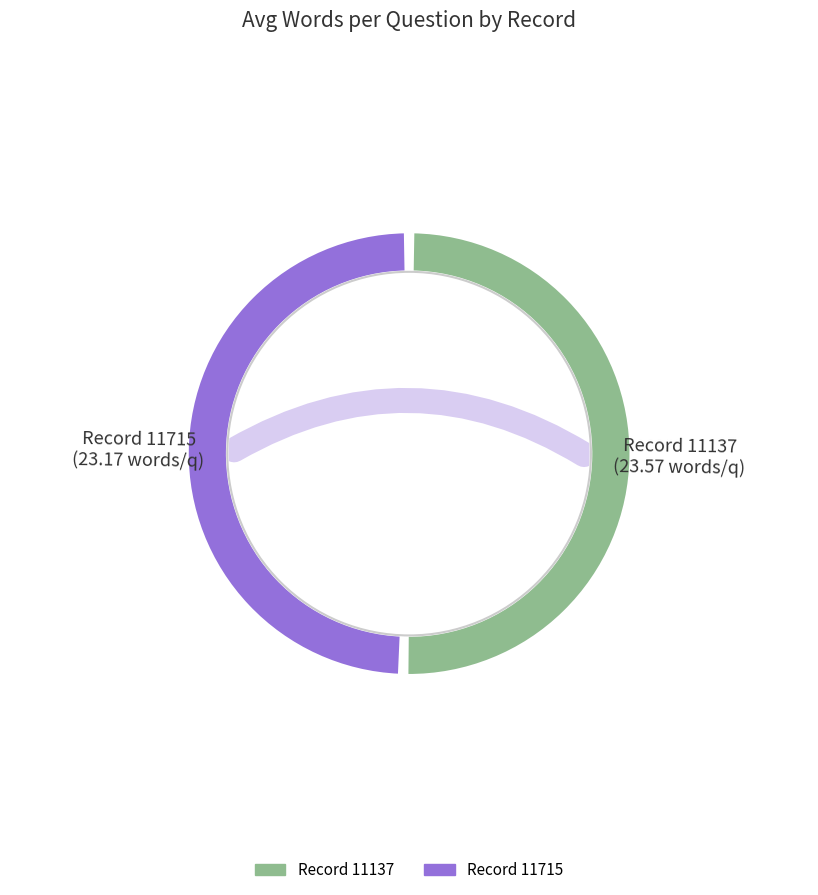

How many slices are in this pie chart?

2